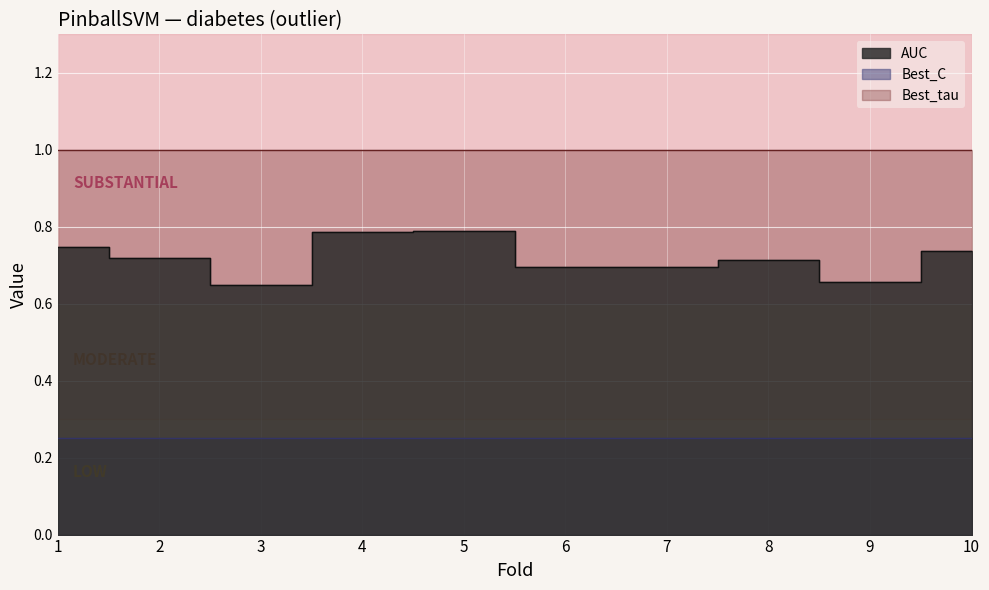

What are all the series names shown in the legend?

AUC, Best_C, Best_tau